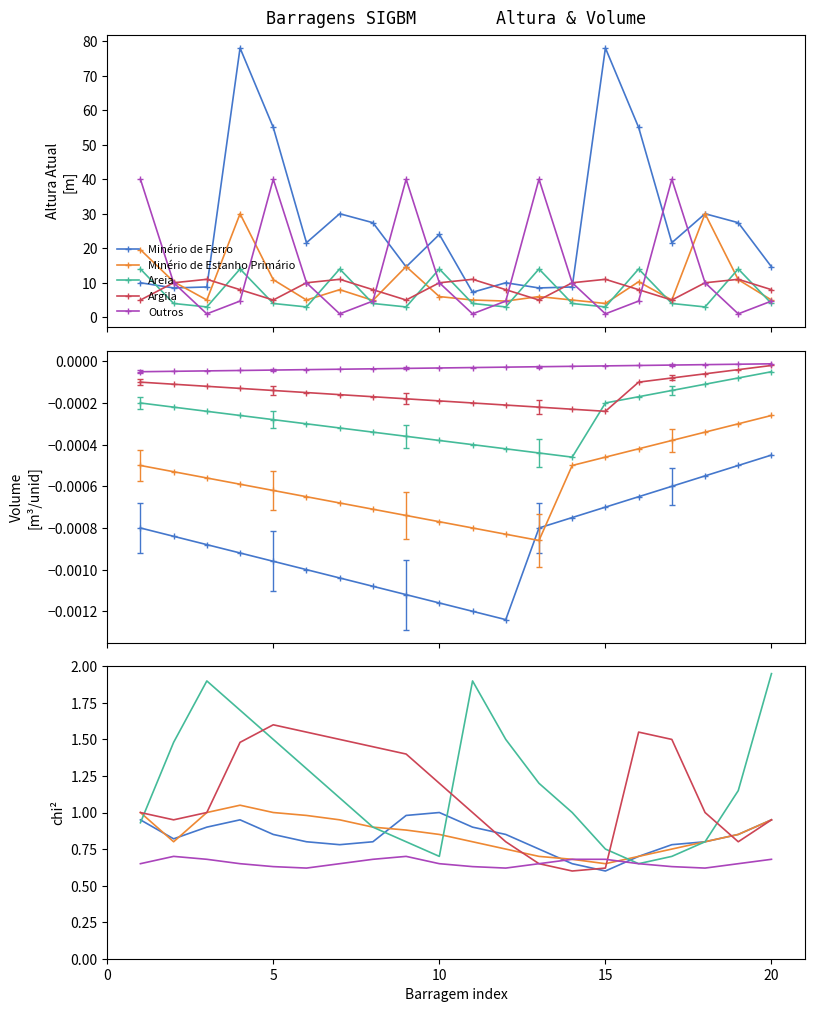

True or false: Minério de Ferro and Areia intersect in this chart.

True